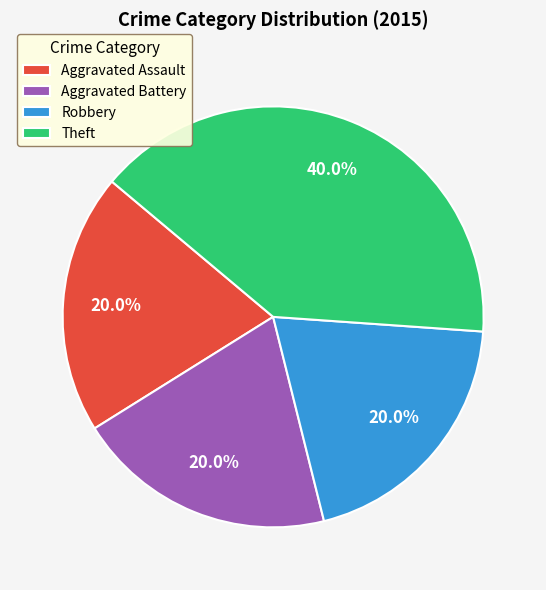

What percentage is NOT represented by Aggravated Battery?

80.0%